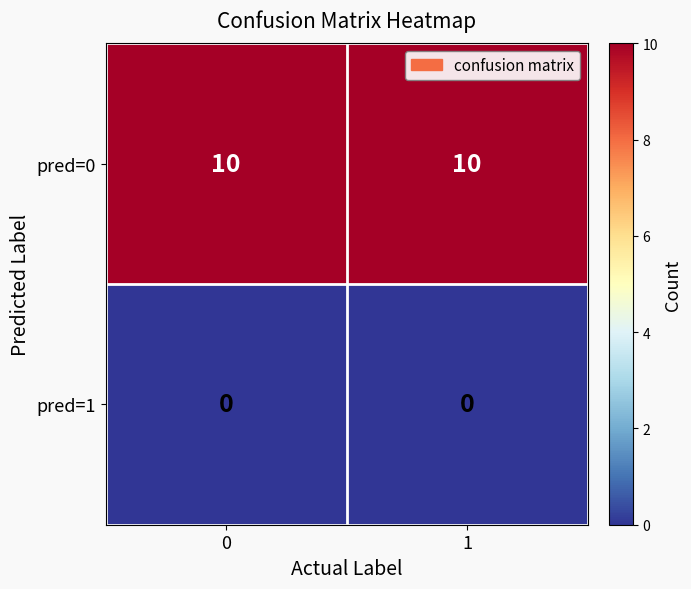

Is the value of pred=1 at 0 greater than the value of pred=0 at 1?

No